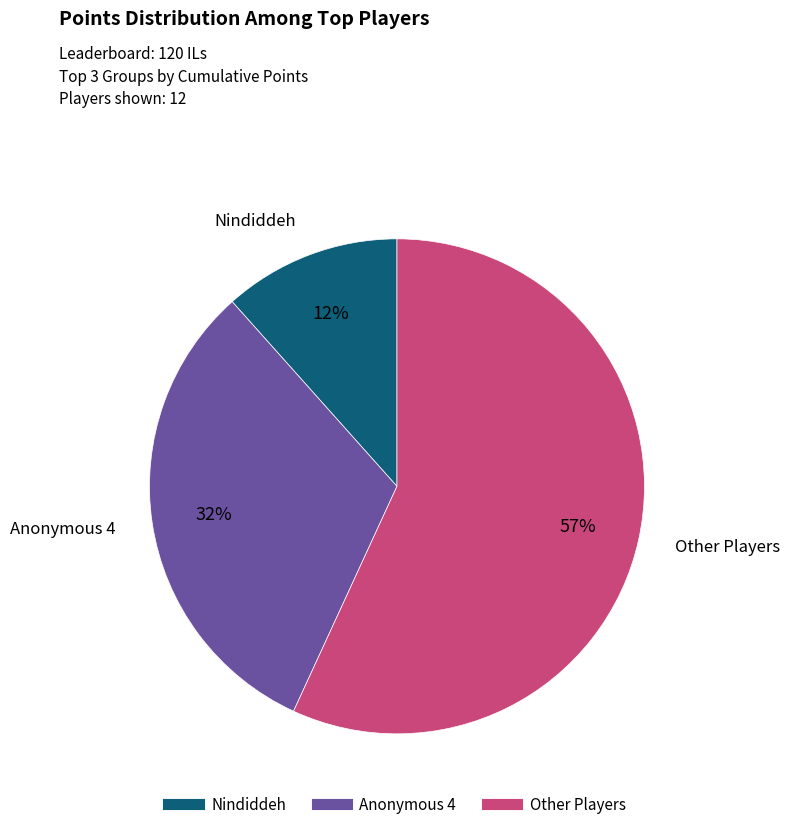

To the nearest percent, what is the average slice percentage?

33%